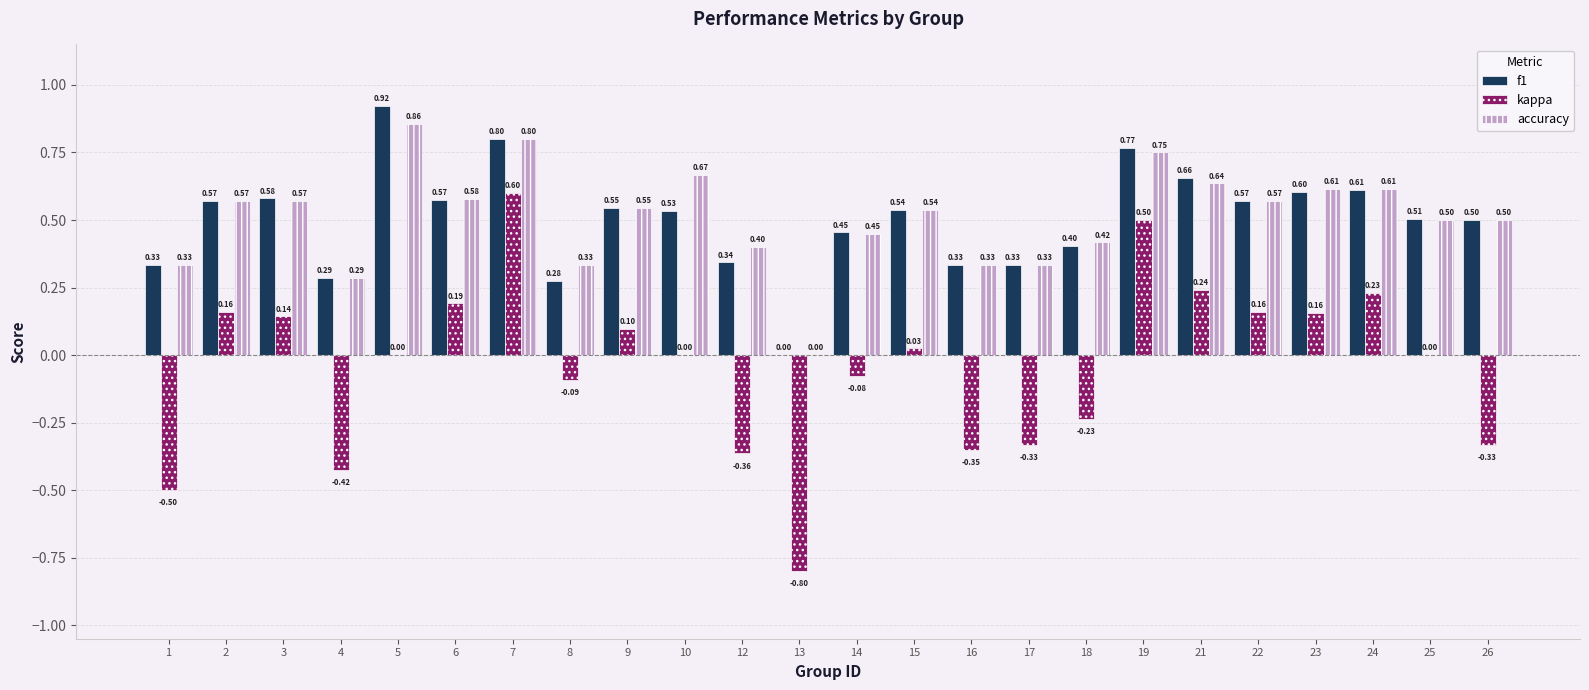

How many groups of bars are there?

24